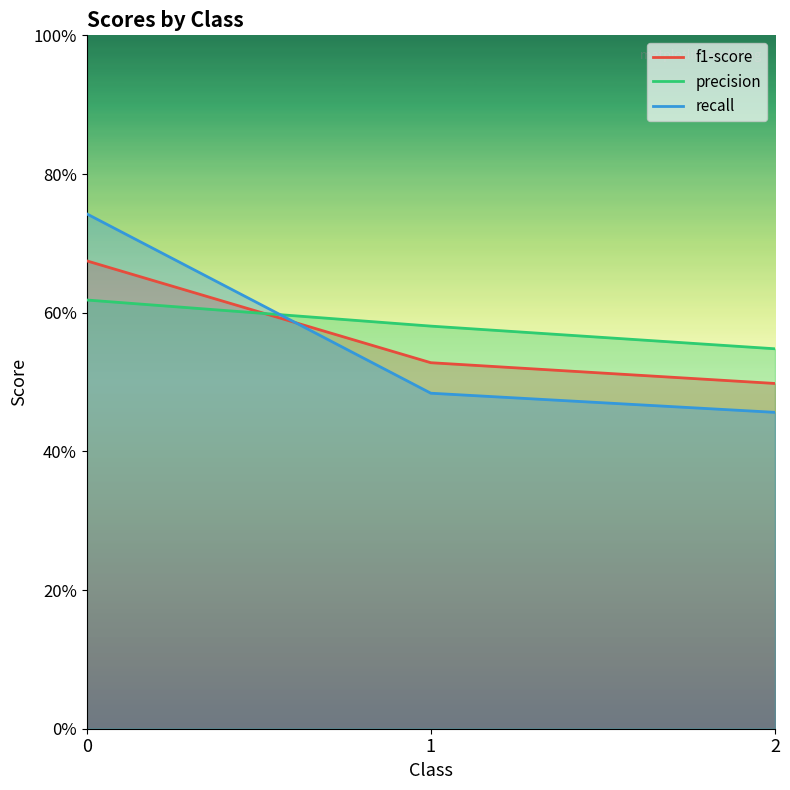

Reading left to right, what are all the values shown in this chart?

f1-score: 0.7	0.5	0.5
precision: 0.6	0.6	0.5
recall: 0.7	0.5	0.5